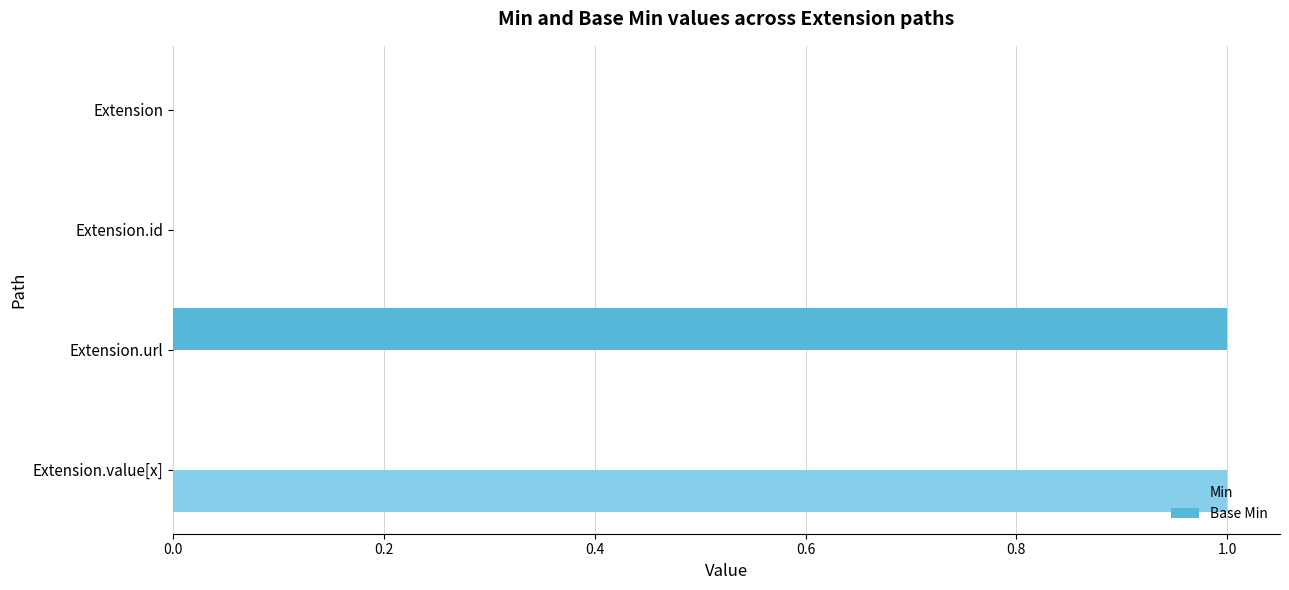

Count the number of categories in the chart.

4